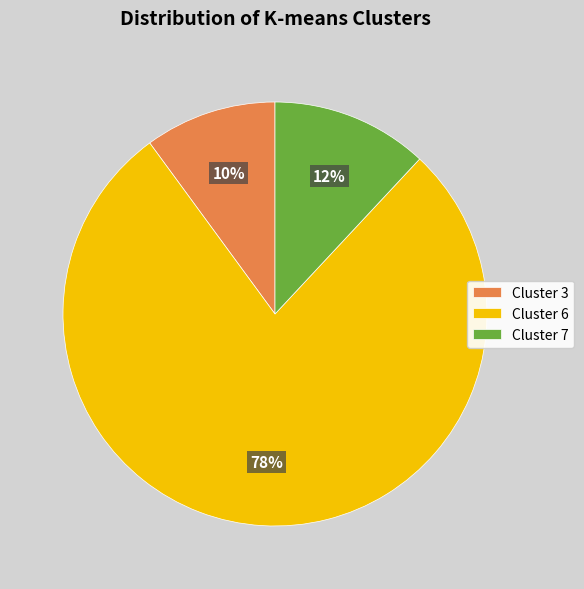

Combined, do Cluster 6 and Cluster 3 account for over 50%?

Yes